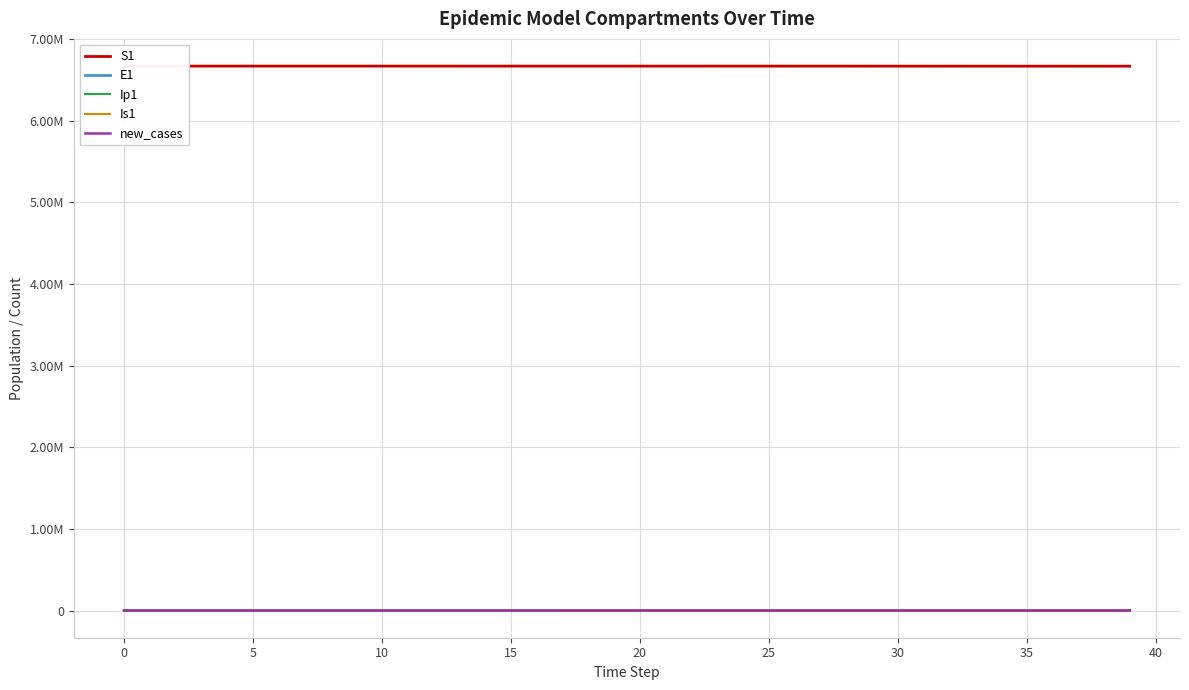

What is the total value across all series at 39?

6670454.8